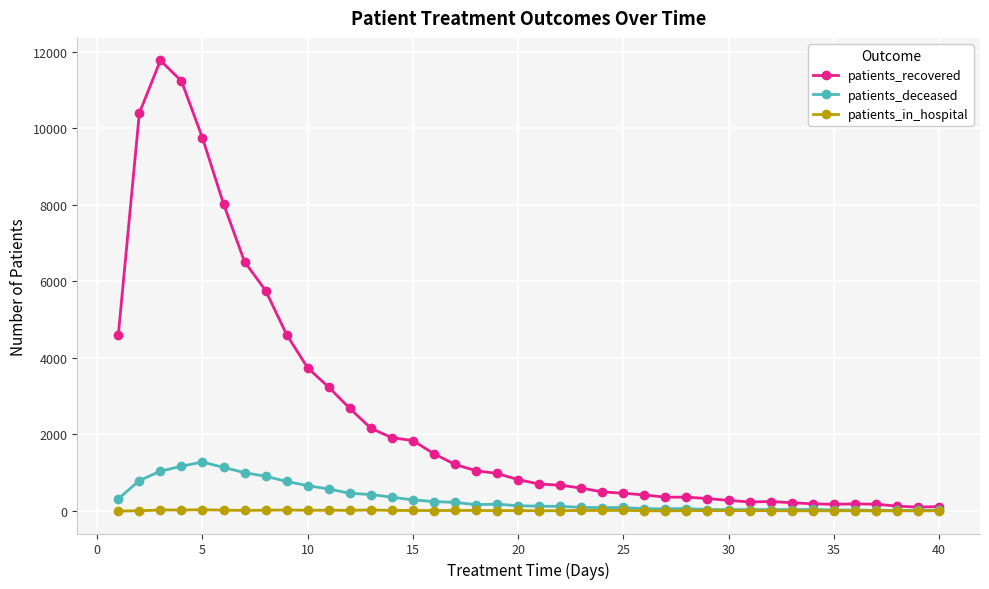

Which series has the widest spread of values?

patients_recovered